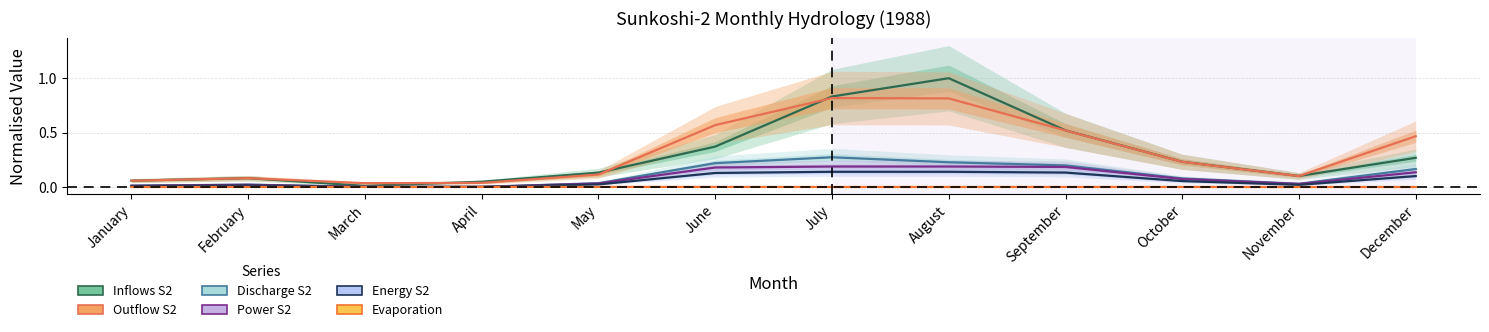

Reading left to right, transcribe all the data shown in this chart.

Inflows_for_S2: January=0.1	February=0.1	March=0.0	April=0.0	May=0.1	June=0.4	July=0.8	August=1.0	September=0.5	October=0.2	November=0.1	December=0.3
Outflow_Sunkoshi_2: January=0.1	February=0.1	March=0.0	April=0.0	May=0.1	June=0.6	July=0.8	August=0.8	September=0.5	October=0.2	November=0.1	December=0.5
Discharge_for_Sunkoshi_2: January=0.0	February=0.0	March=0.0	April=0.0	May=0.0	June=0.2	July=0.3	August=0.2	September=0.2	October=0.1	November=0.0	December=0.2
Power_for_Sunkoshi_2: January=0.0	February=0.0	March=0.0	April=0.0	May=0.0	June=0.2	July=0.2	August=0.2	September=0.2	October=0.1	November=0.0	December=0.1
Energy_Sunkoshi_2: January=0.0	February=0.0	March=0.0	April=0.0	May=0.0	June=0.1	July=0.1	August=0.1	September=0.1	October=0.1	November=0.0	December=0.1
Evaporation_loss_S2: January=0.0	February=0.0	March=0.0	April=0.0	May=0.0	June=0.0	July=0.0	August=0.0	September=0.0	October=0.0	November=0.0	December=0.0